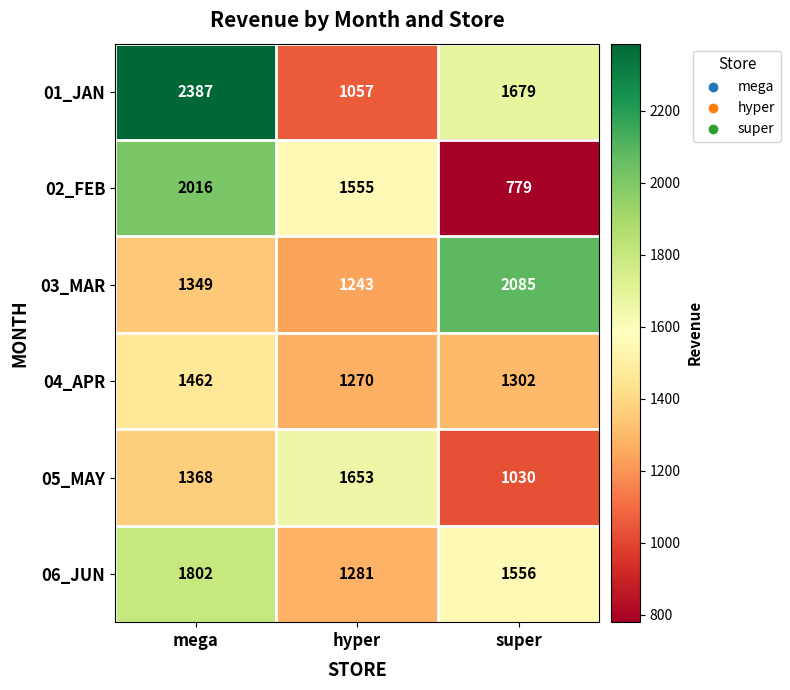

How many distinct data groups are displayed?

6